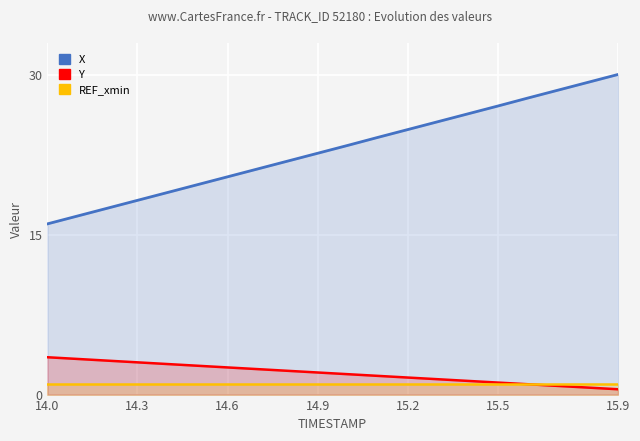

Which series has the widest spread of values?

X